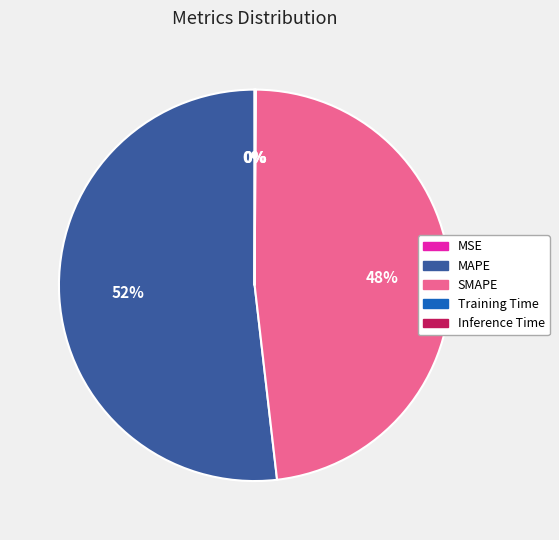

To the nearest percent, what is the difference between the largest and smallest slice percentages?

52%